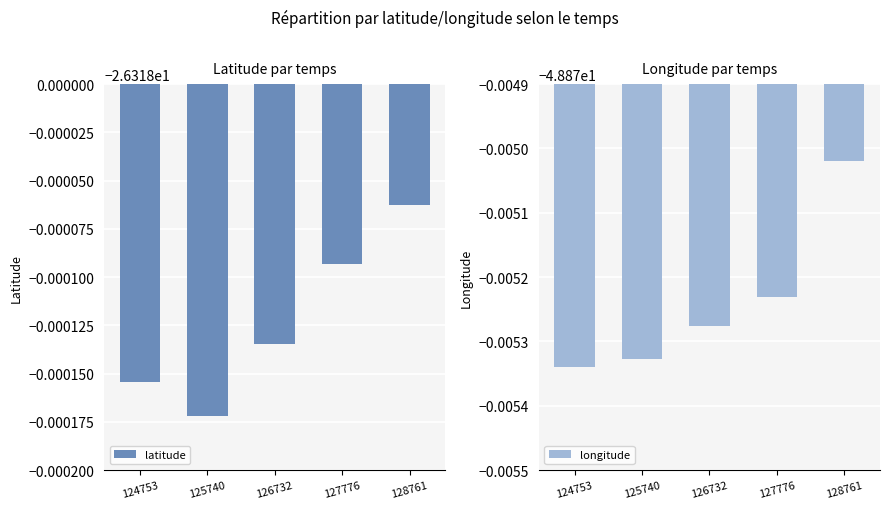

Which series has the widest spread of values?

longitude